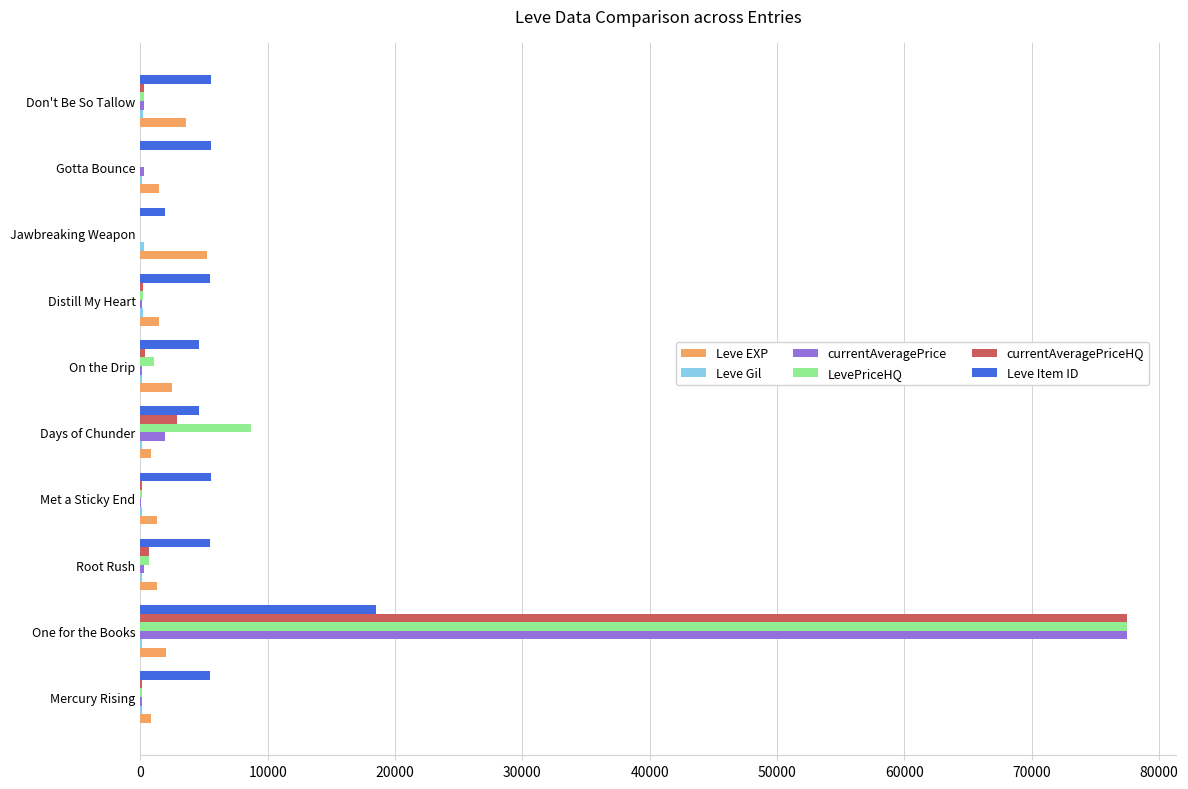

Between One for the Books and Distill My Heart, which series saw the biggest shift?

currentAveragePrice